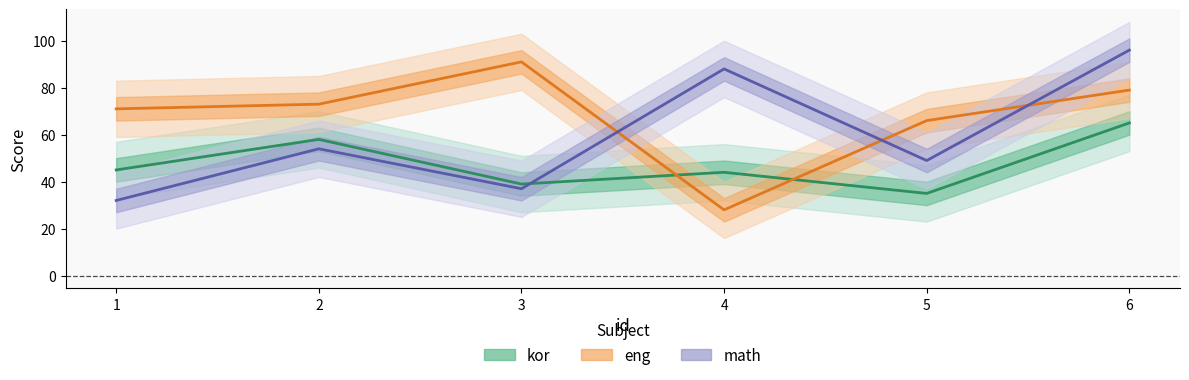

Which series changed the most between 1 and 5?

math